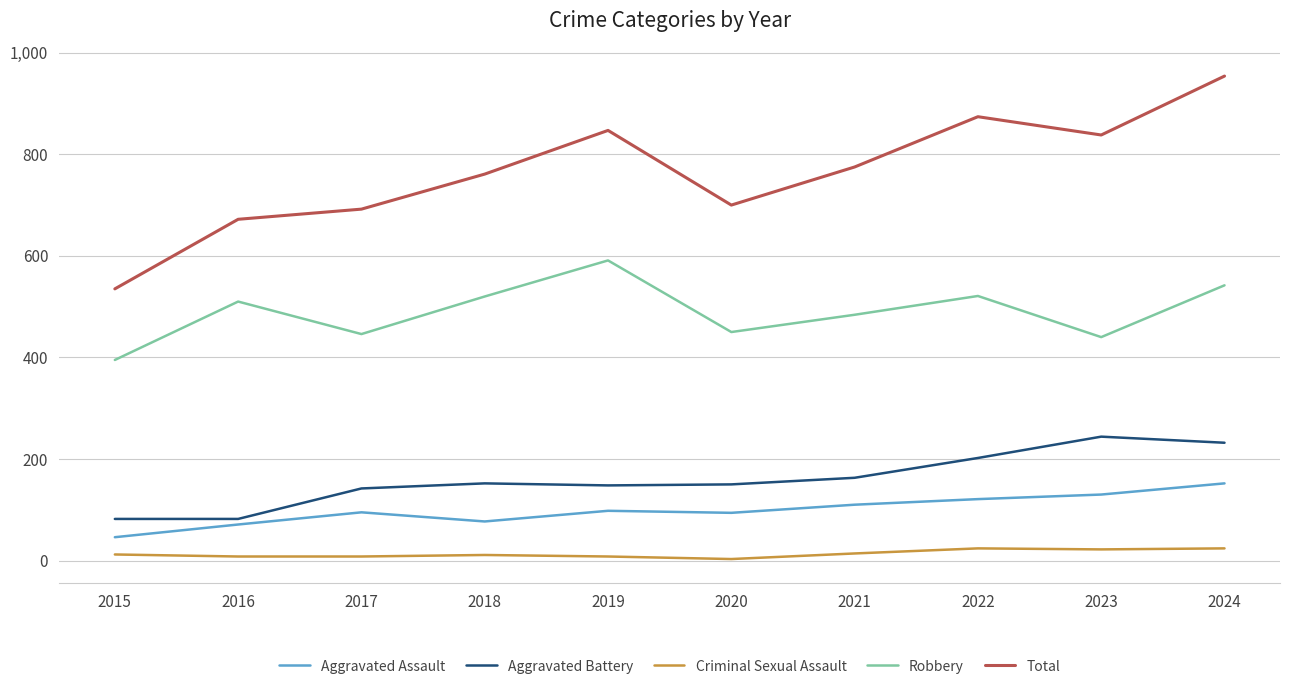

What is the total value across all series at 2022?

1742